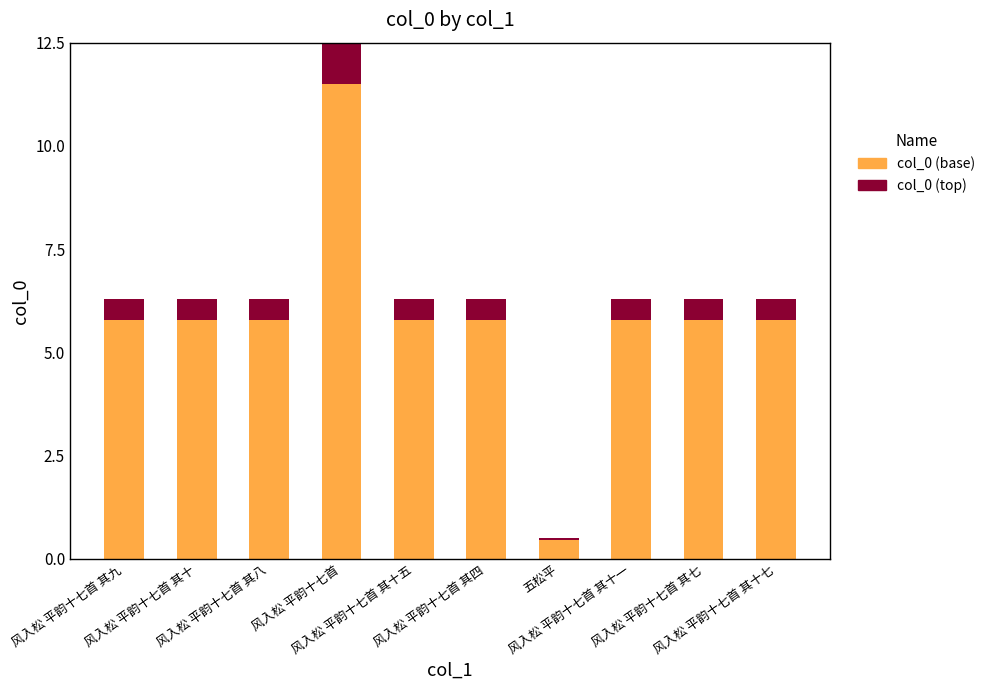

Are the bars horizontal?

No